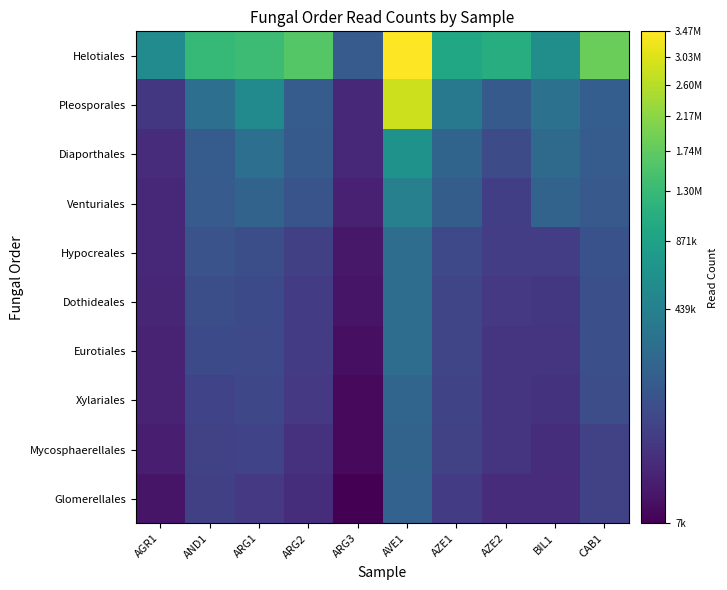

How many categories are shown in the chart?

10